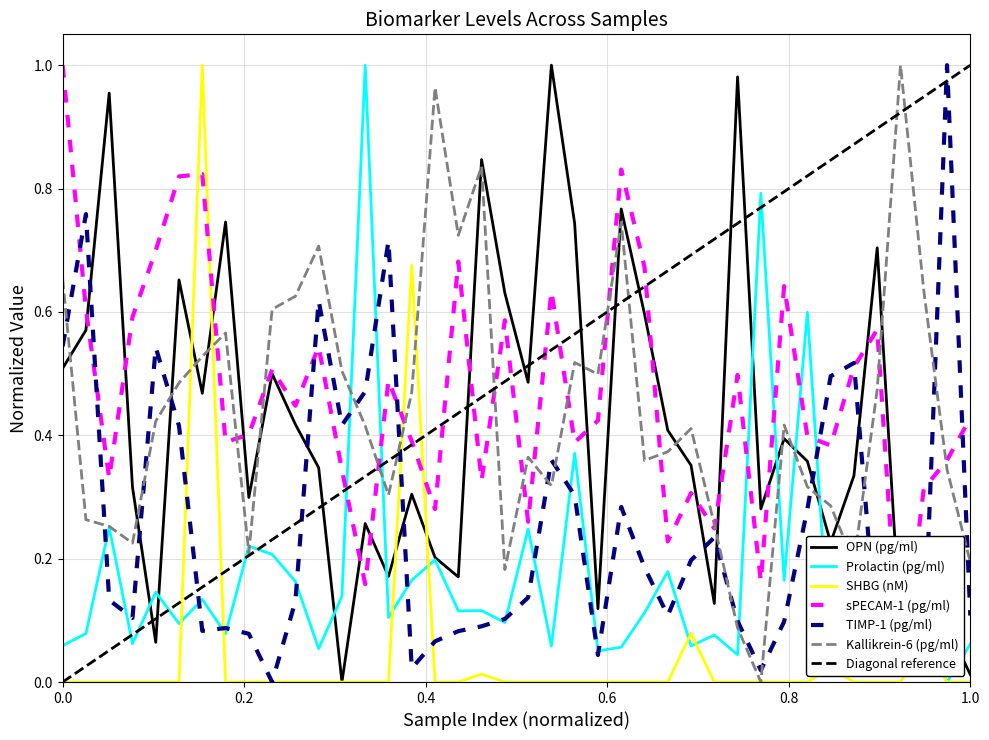

How many intersections are there between SHBG (nM) and Kallikrein-6 (pg/ml)?

4